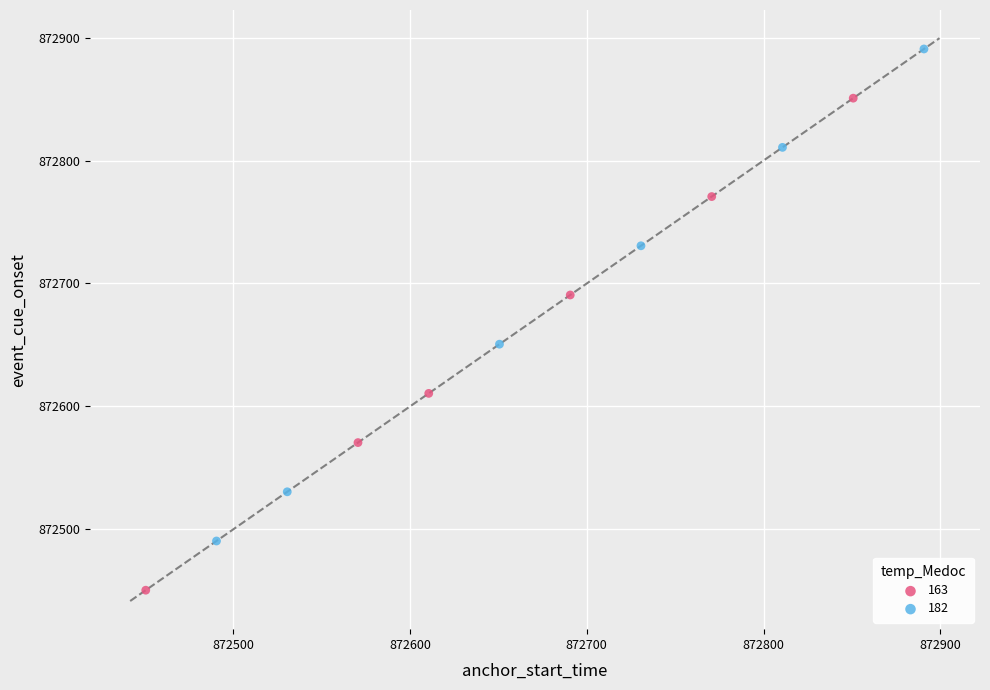

Which series has the widest spread of Y values?

163